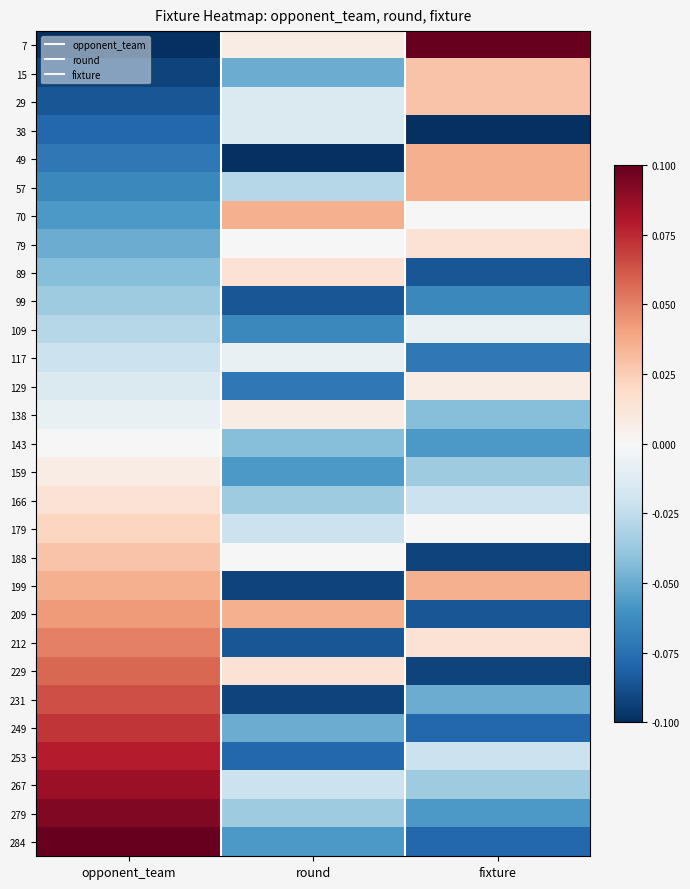

Reading left to right, list all the values displayed in this chart.

7: opponent_team=-0.1	round=0.0	fixture=0.1
15: opponent_team=-0.1	round=-0.1	fixture=0.0
29: opponent_team=-0.1	round=-0.0	fixture=0.0
38: opponent_team=-0.1	round=-0.0	fixture=-0.1
49: opponent_team=-0.1	round=-0.1	fixture=0.0
57: opponent_team=-0.1	round=-0.0	fixture=0.0
70: opponent_team=-0.1	round=0.0	fixture=0.0
79: opponent_team=-0.1	round=0.0	fixture=0.0
89: opponent_team=-0.0	round=0.0	fixture=-0.1
99: opponent_team=-0.0	round=-0.1	fixture=-0.1
109: opponent_team=-0.0	round=-0.1	fixture=-0.0
117: opponent_team=-0.0	round=-0.0	fixture=-0.1
129: opponent_team=-0.0	round=-0.1	fixture=0.0
138: opponent_team=-0.0	round=0.0	fixture=-0.0
143: opponent_team=0.0	round=-0.0	fixture=-0.1
159: opponent_team=0.0	round=-0.1	fixture=-0.0
166: opponent_team=0.0	round=-0.0	fixture=-0.0
179: opponent_team=0.0	round=-0.0	fixture=0.0
188: opponent_team=0.0	round=0.0	fixture=-0.1
199: opponent_team=0.0	round=-0.1	fixture=0.0
209: opponent_team=0.0	round=0.0	fixture=-0.1
212: opponent_team=0.1	round=-0.1	fixture=0.0
229: opponent_team=0.1	round=0.0	fixture=-0.1
231: opponent_team=0.1	round=-0.1	fixture=-0.1
249: opponent_team=0.1	round=-0.1	fixture=-0.1
253: opponent_team=0.1	round=-0.1	fixture=-0.0
267: opponent_team=0.1	round=-0.0	fixture=-0.0
279: opponent_team=0.1	round=-0.0	fixture=-0.1
284: opponent_team=0.1	round=-0.1	fixture=-0.1